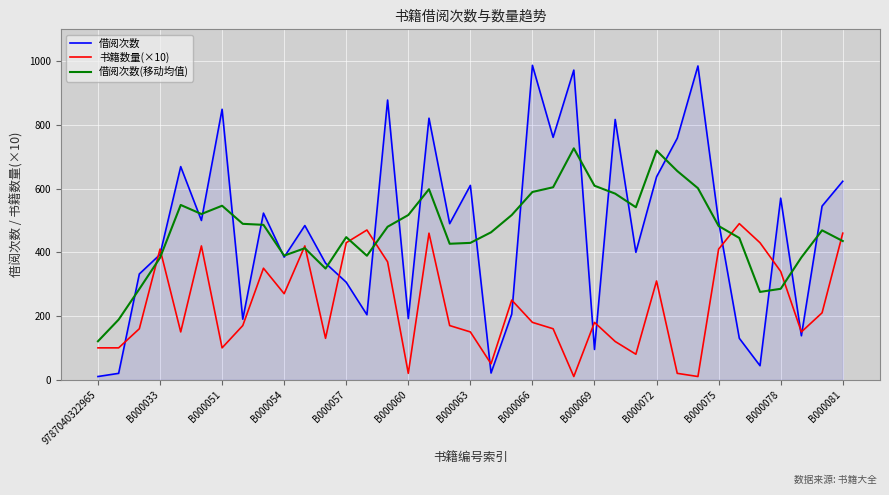

Which series has the widest spread of values?

借阅次数